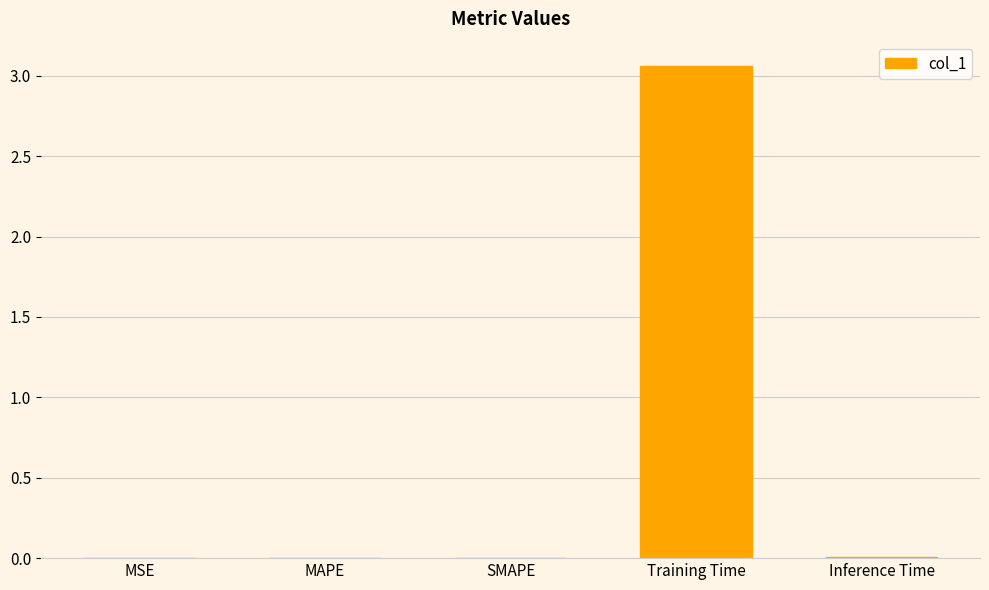

The chart shows a value of 0.0 at SMAPE. True or false?

True